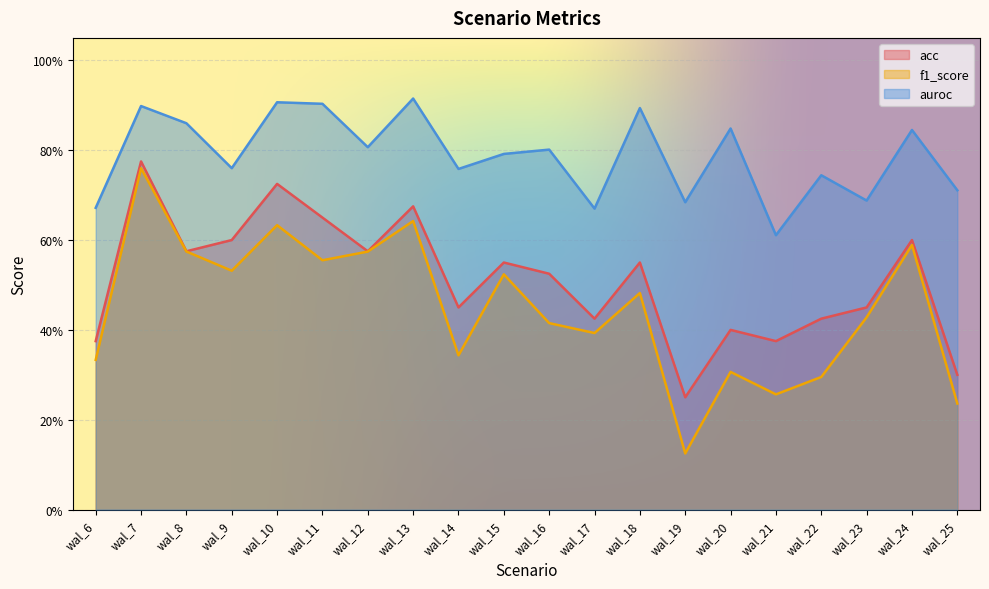

True or false: acc and f1_score cross at least once.

False